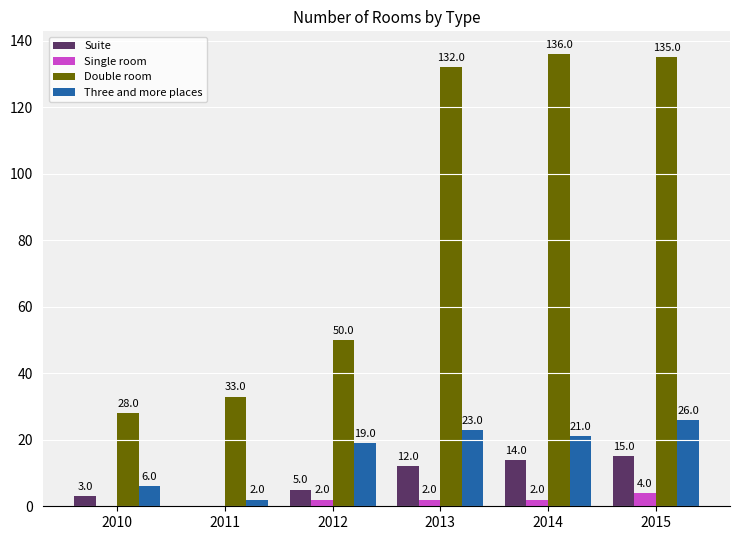

What is the spread (max minus min) of values at 2015?

131